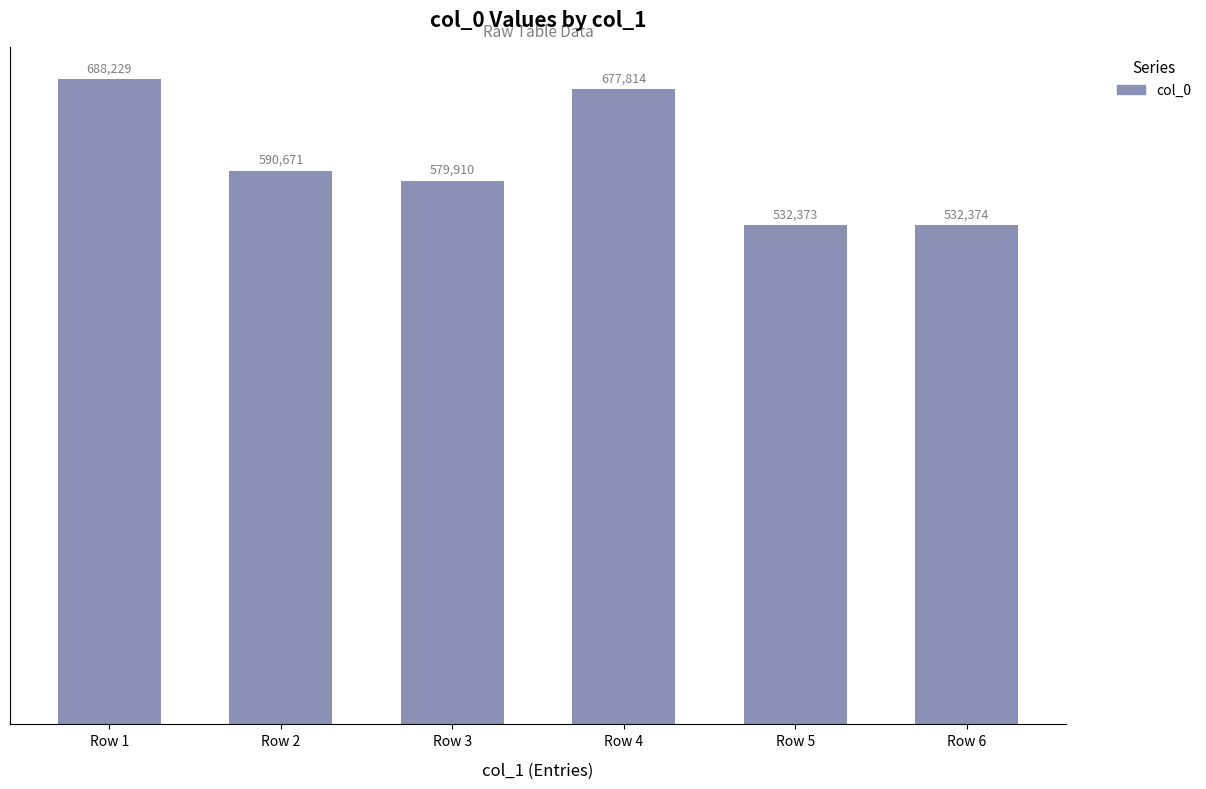

Which category has the highest value across all series?

Row 1